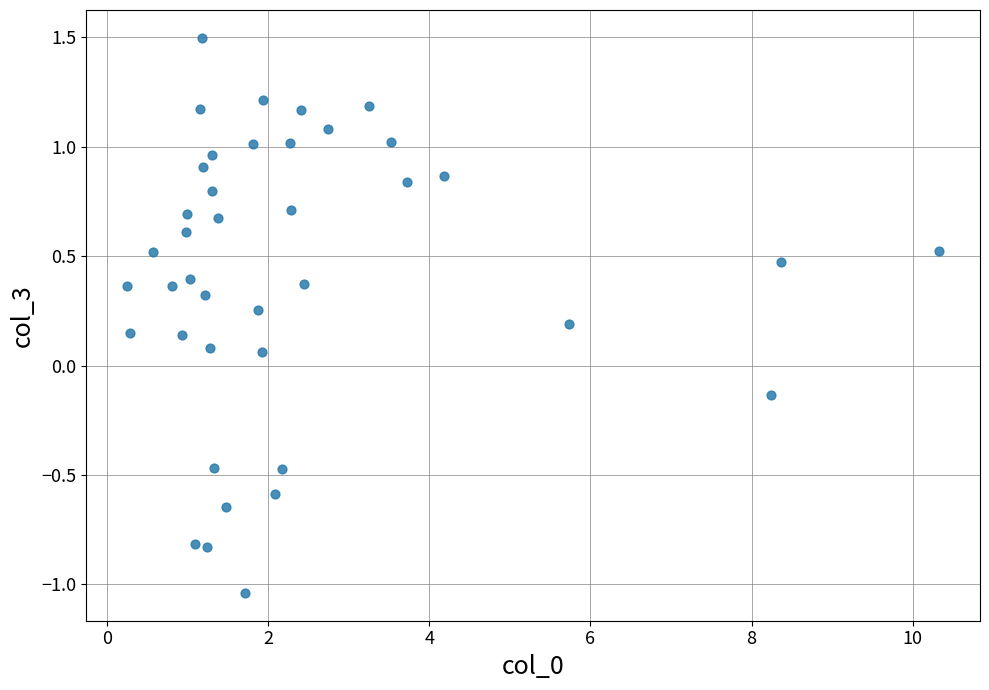

What is the range of Y values (max minus min)?

2.5